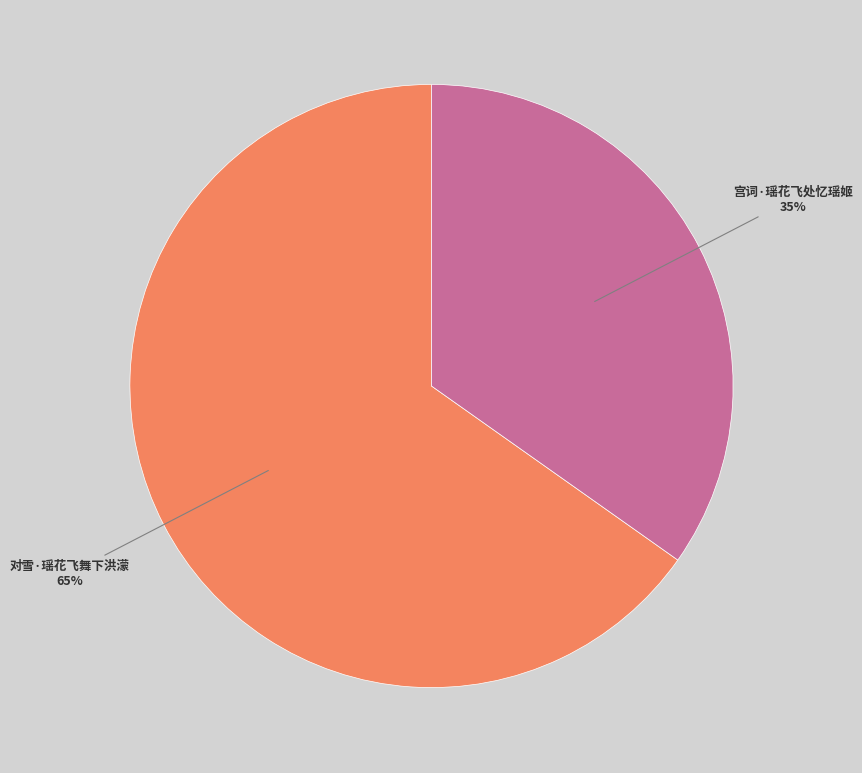

Between 对雪·瑶花飞舞下洪濛 and 宫词·瑶花飞处忆瑶姬, which is larger?

对雪·瑶花飞舞下洪濛